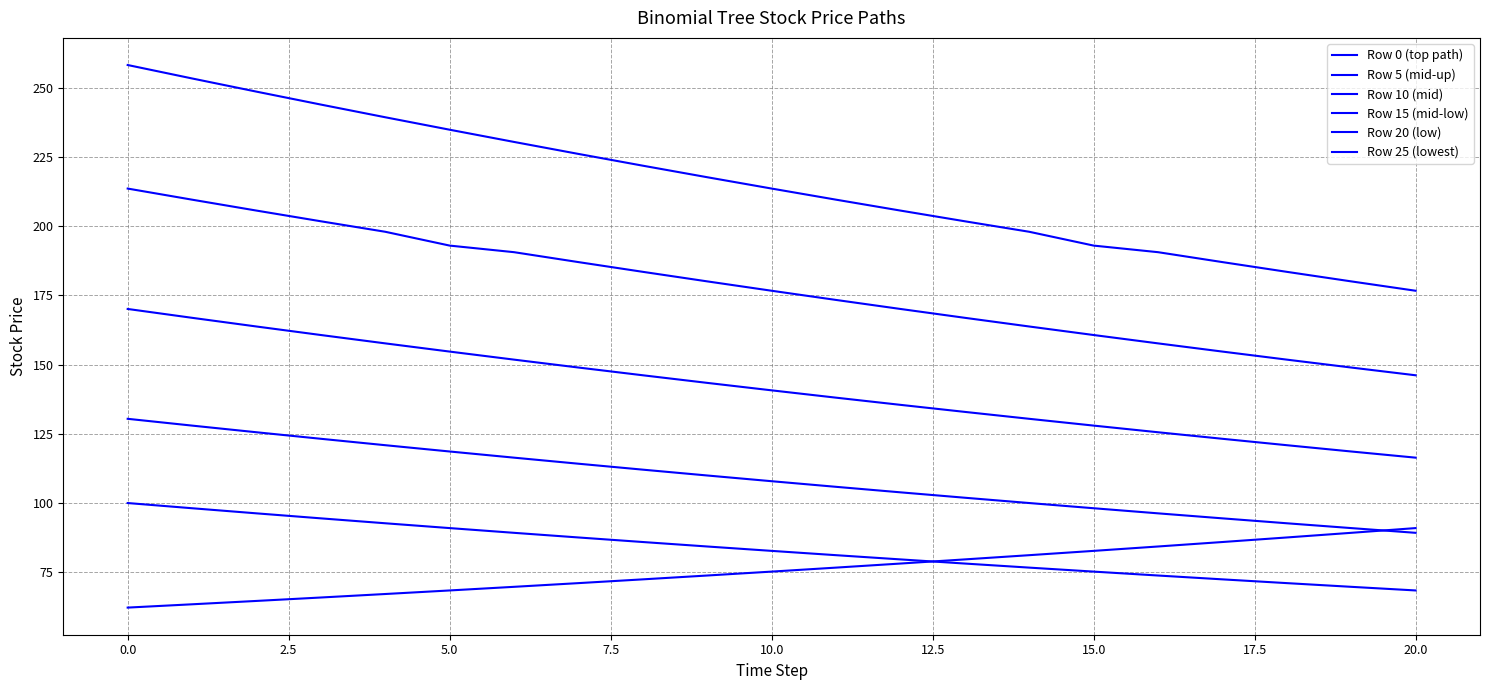

What is the greatest value displayed?

258.2